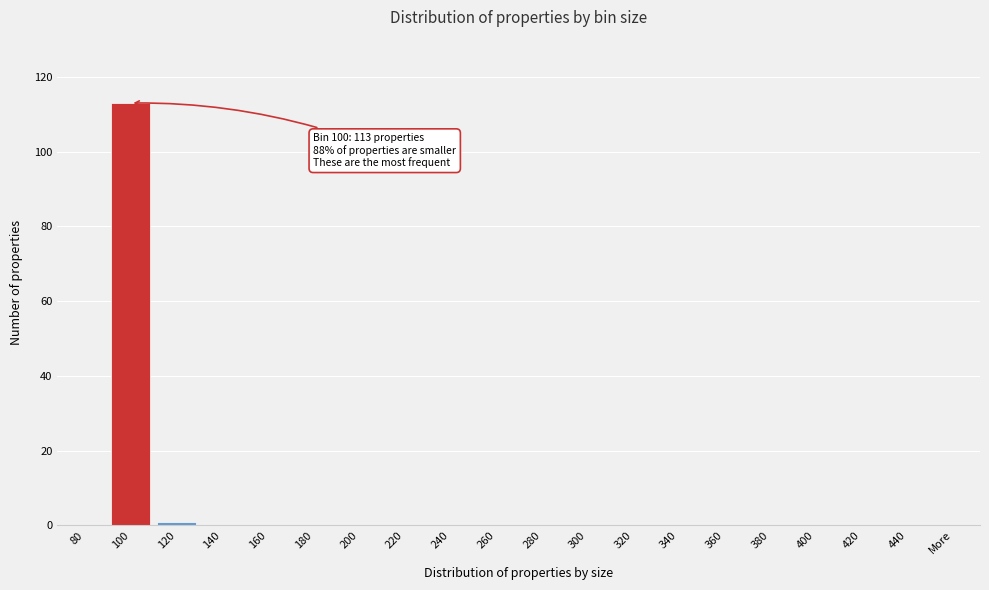

Reading left to right, what are all the values shown in this chart?

80=0	100=113	120=1	140=0	160=0	180=0	200=0	220=0	240=0	260=0	280=0	300=0	320=0	340=0	360=0	380=0	400=0	420=0	440=0	More=0